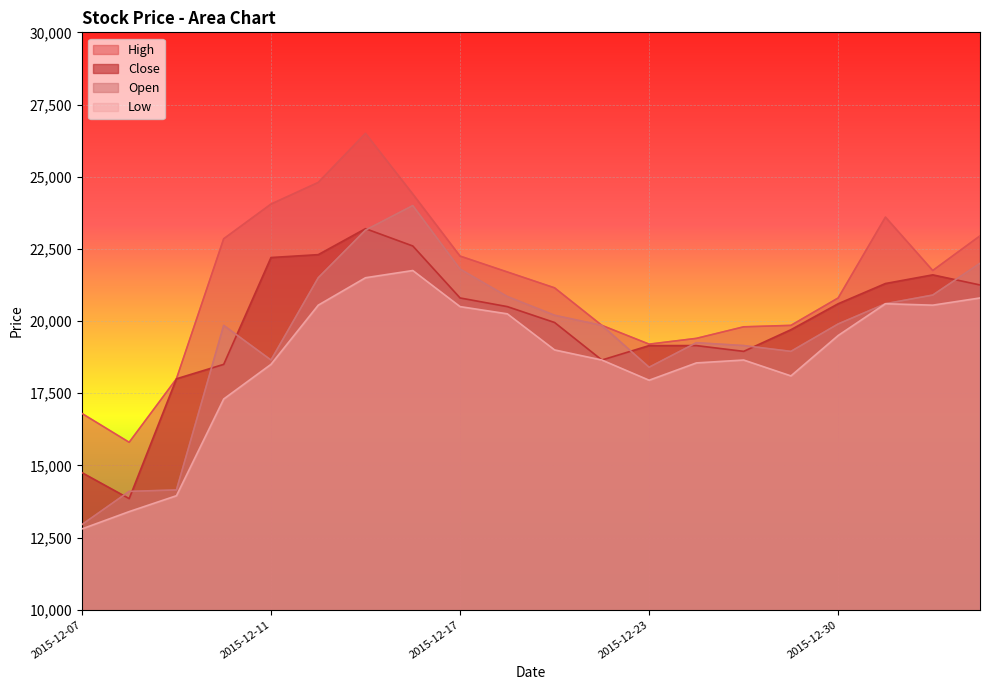

Which category has the highest value in the Low series?

2015-12-16